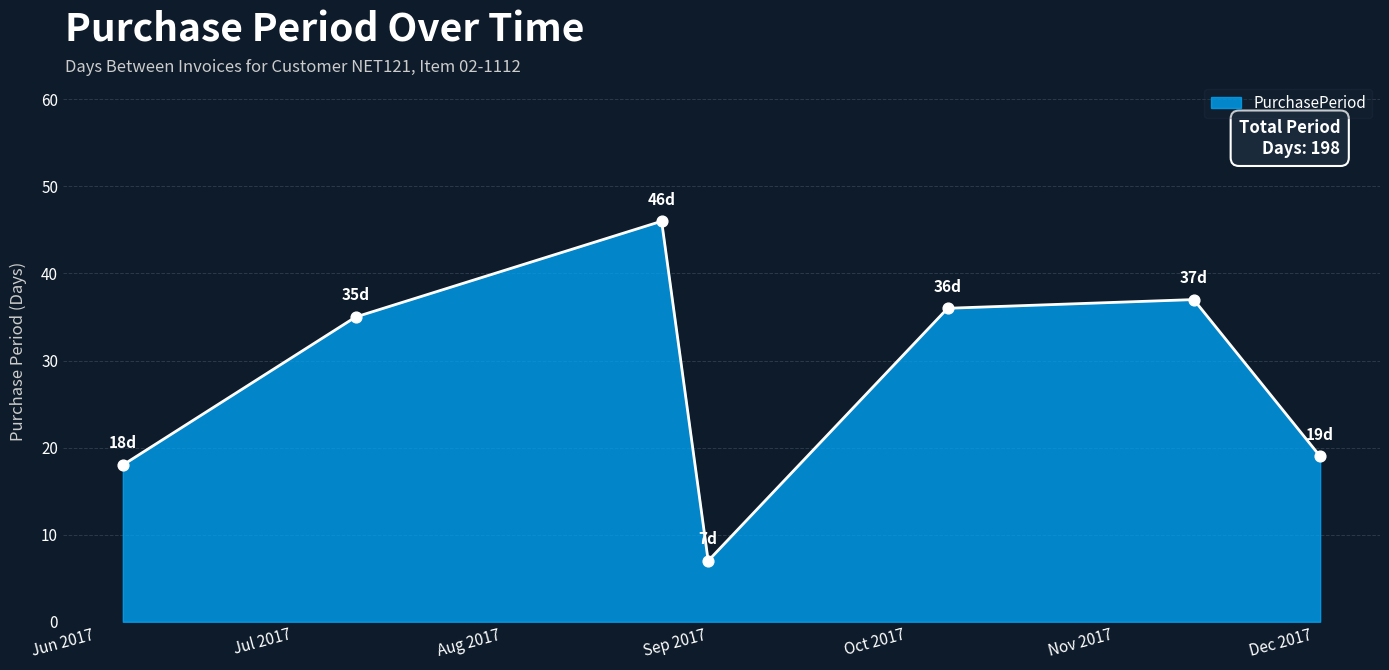

What is the greatest value displayed?

46